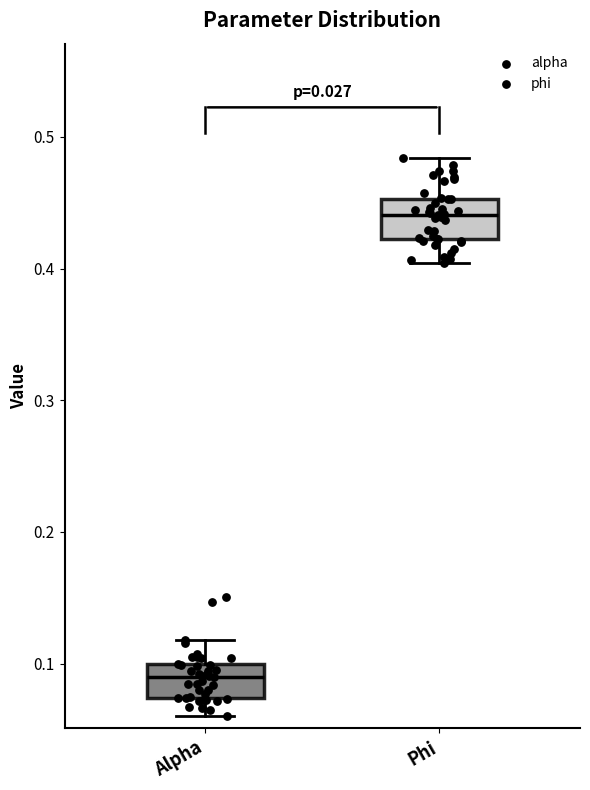

Reading left to right, read every box against the y-axis: the position of its median line, the range the box covers, and the ends of its whiskers. The values are not printed on the chart, so give them approximately, as read against the axis.

Alpha: median 0.09, box 0.07 to 0.10, whiskers 0.06 to 0.12
Phi: median 0.44, box 0.42 to 0.45, whiskers 0.40 to 0.48